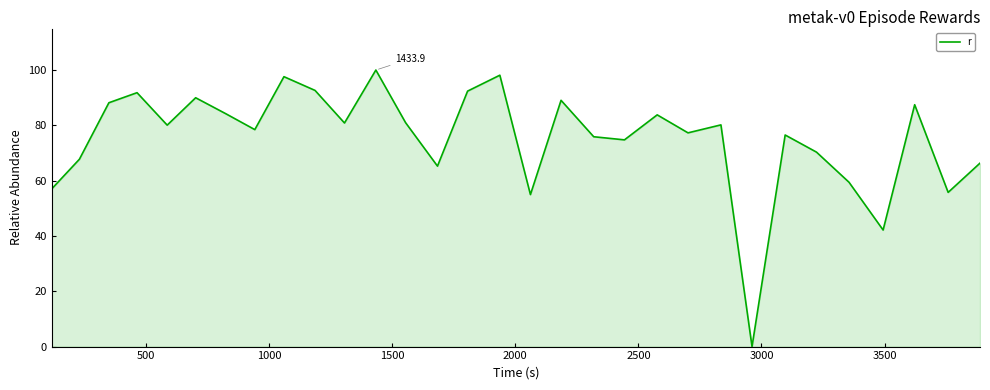

How many interior local valleys (lower than both neighbors) does the data have?

10